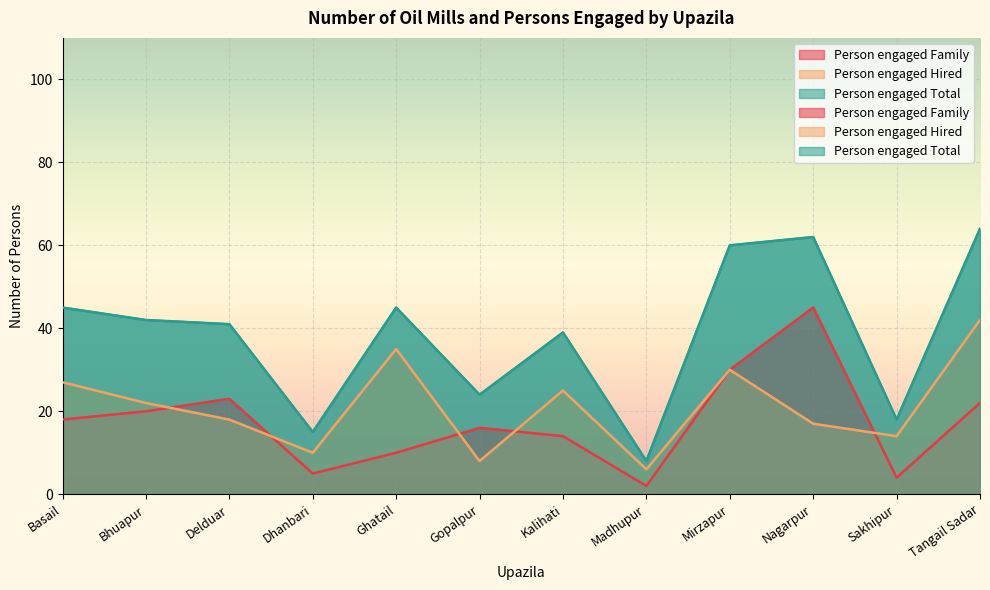

Which series has the largest total across all categories?

Person engaged Total